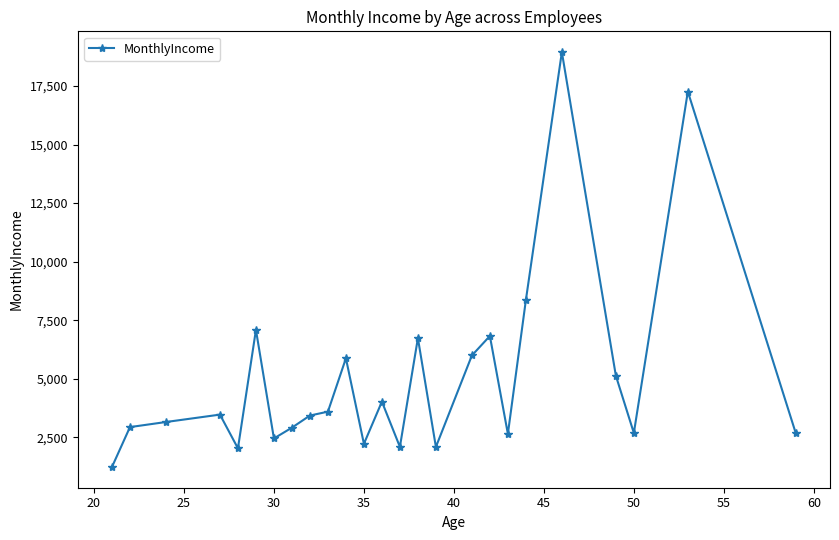

True or false: the data has more than 2 interior local peaks.

True